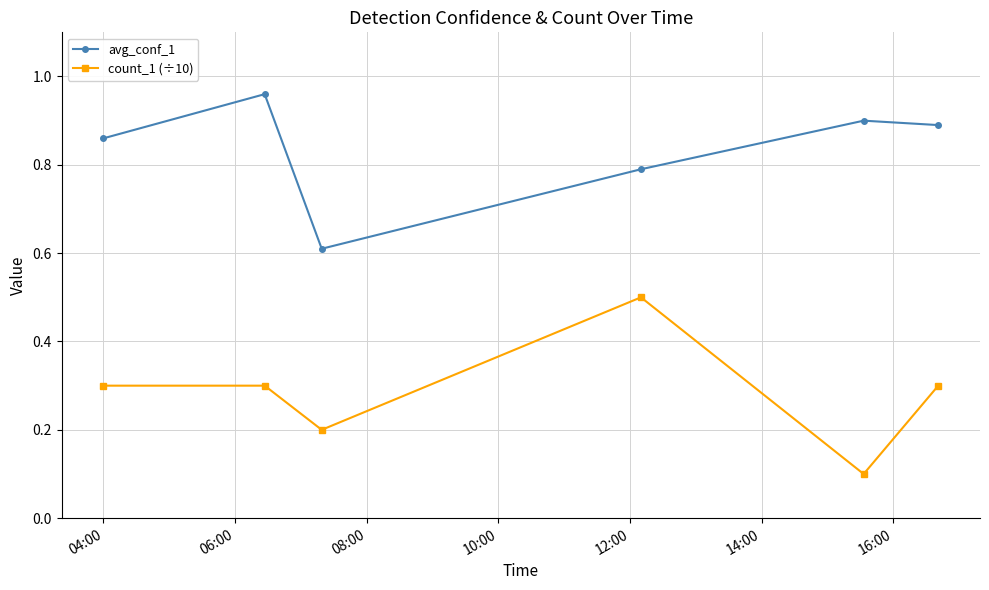

True or false: avg_conf_1 and count_1 (÷10) intersect in this chart.

False